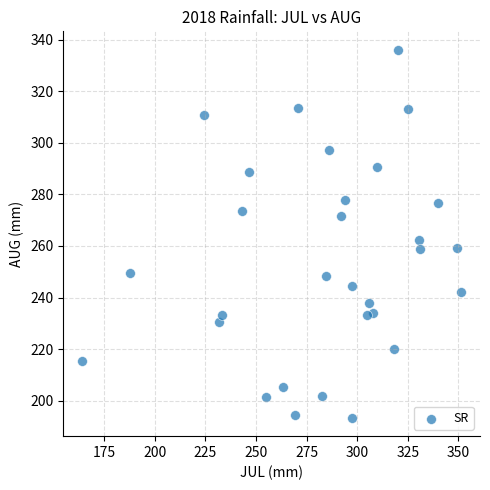

What is the range of X values (max minus min)?

187.3